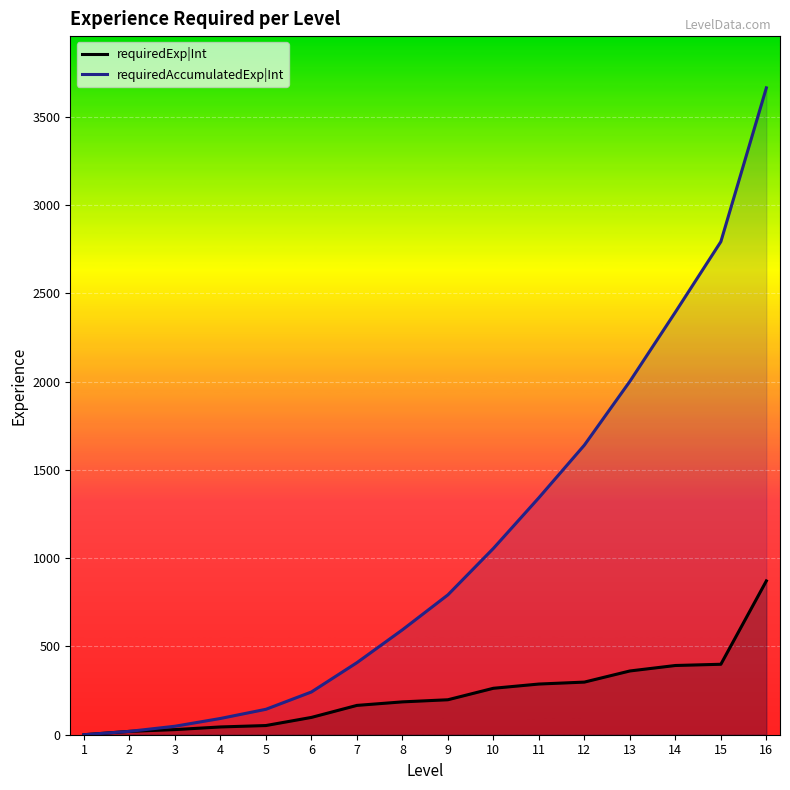

What is the value of the requiredAccumulatedExp|Int point at the 8th from the left?

594